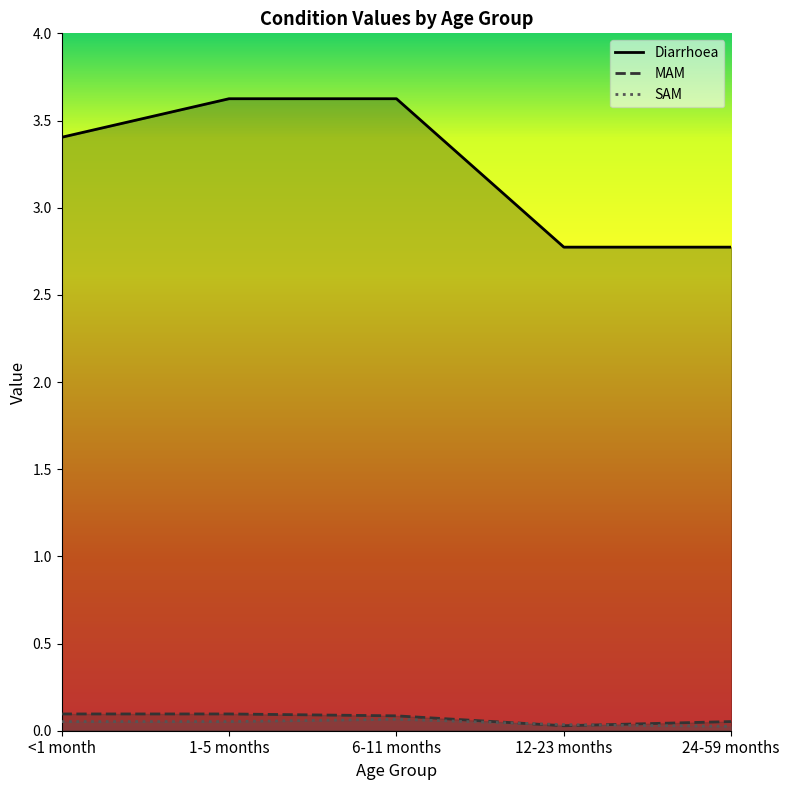

Which series has the widest spread of values?

Diarrhoea